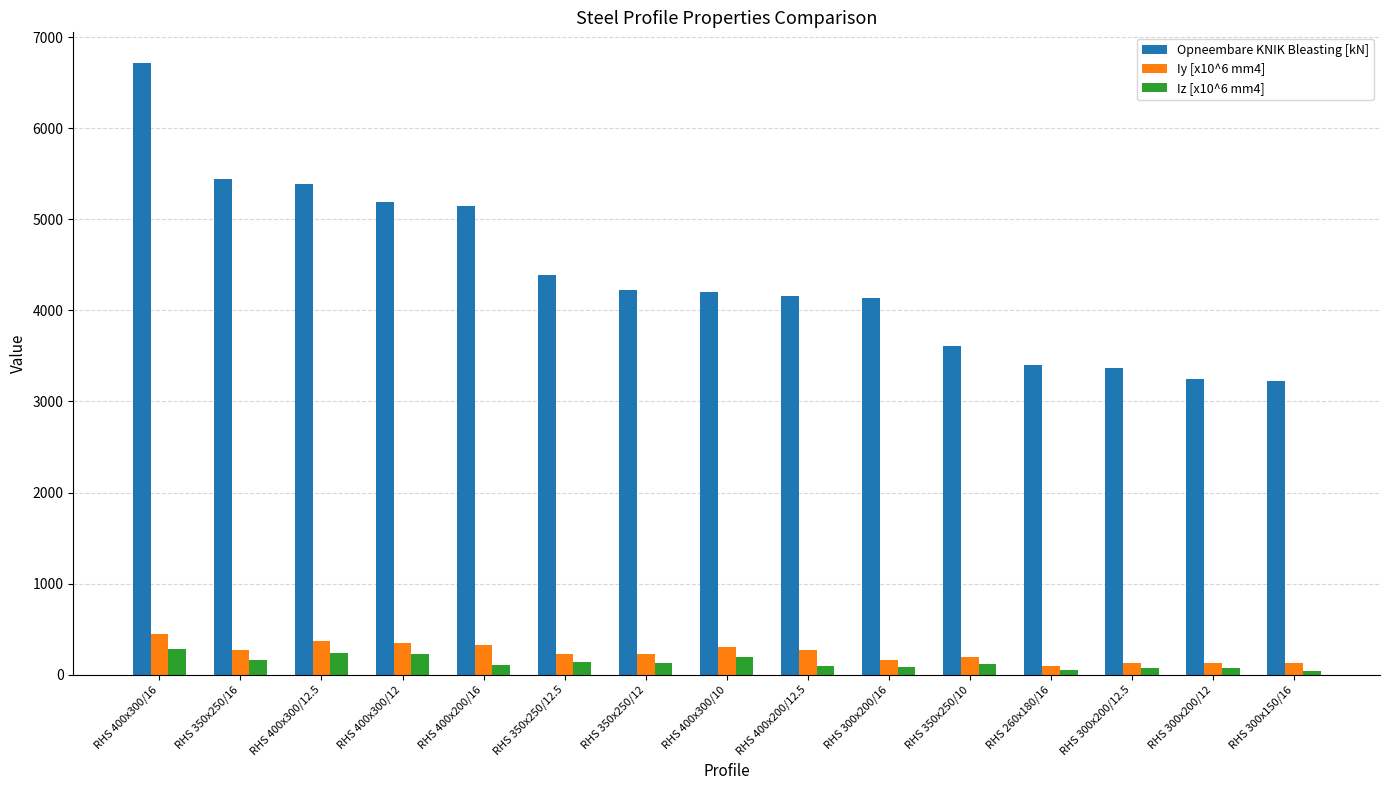

Which series has the largest total across all categories?

Opneembare KNIK Bleasting [kN]